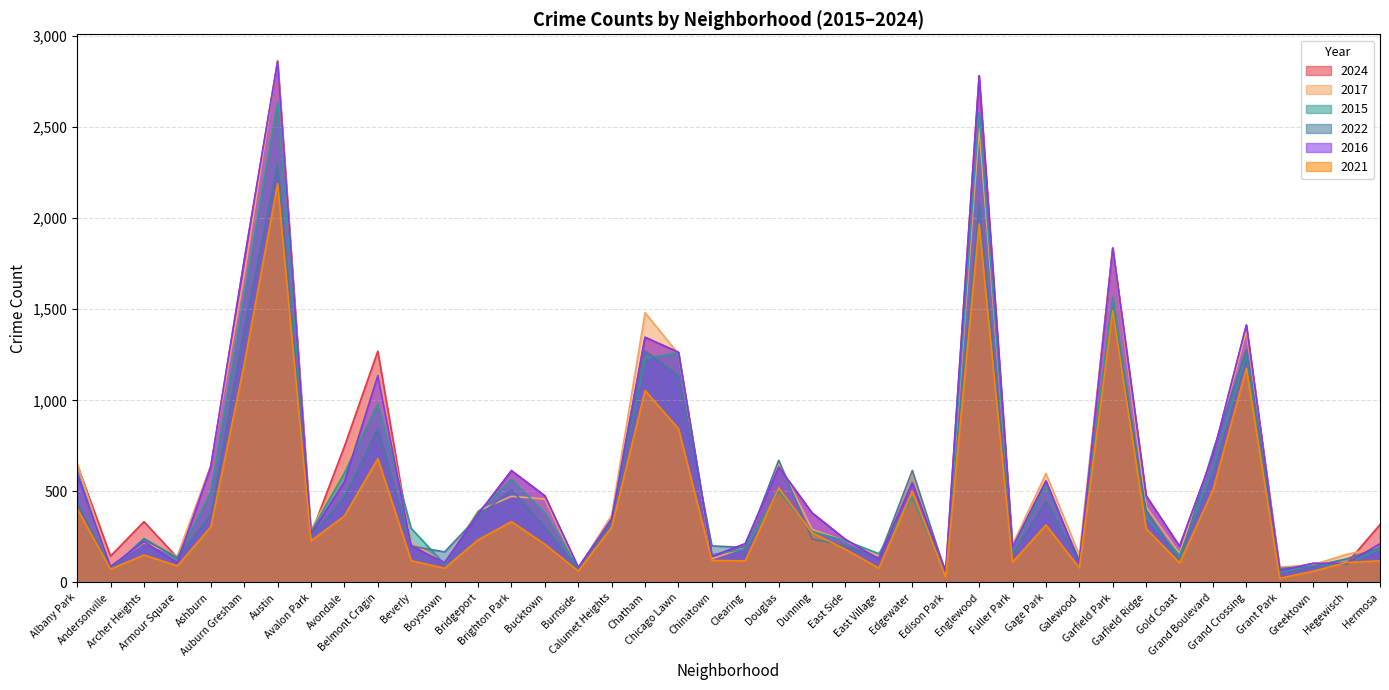

How many data points in 2022 are less than 305?

20